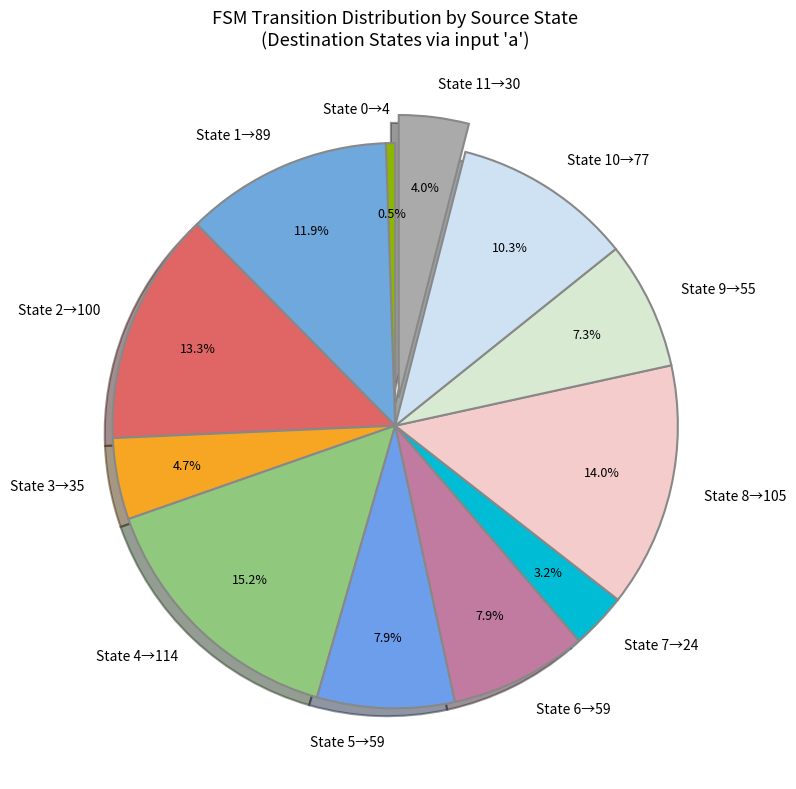

Is there any slice that represents more than half of the pie?

No